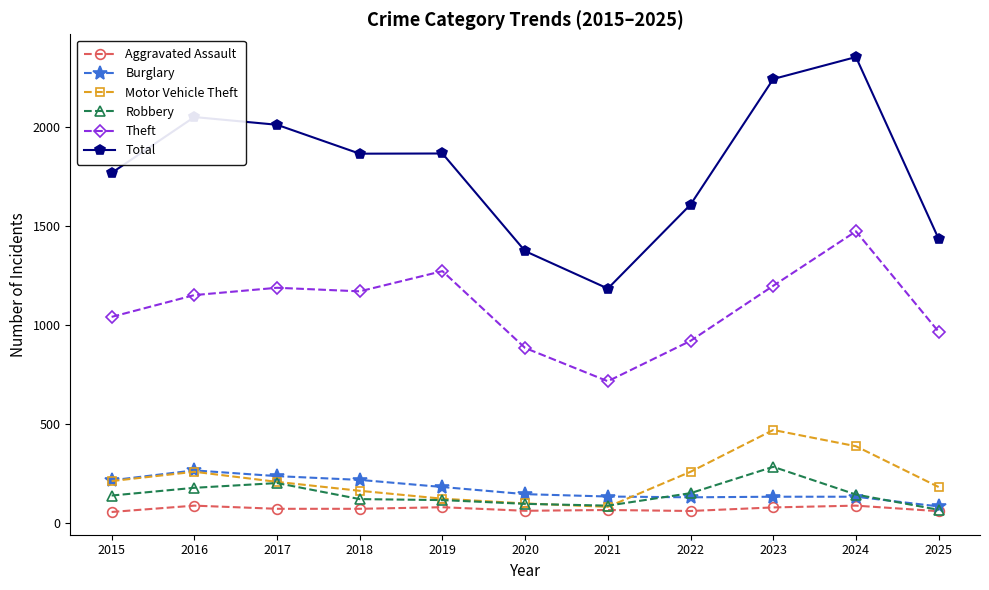

True or false: Burglary and Theft intersect in this chart.

False